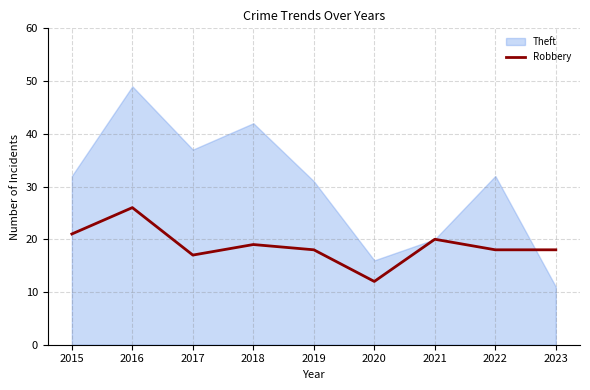

True or false: the data shows 20 at 2021.

True